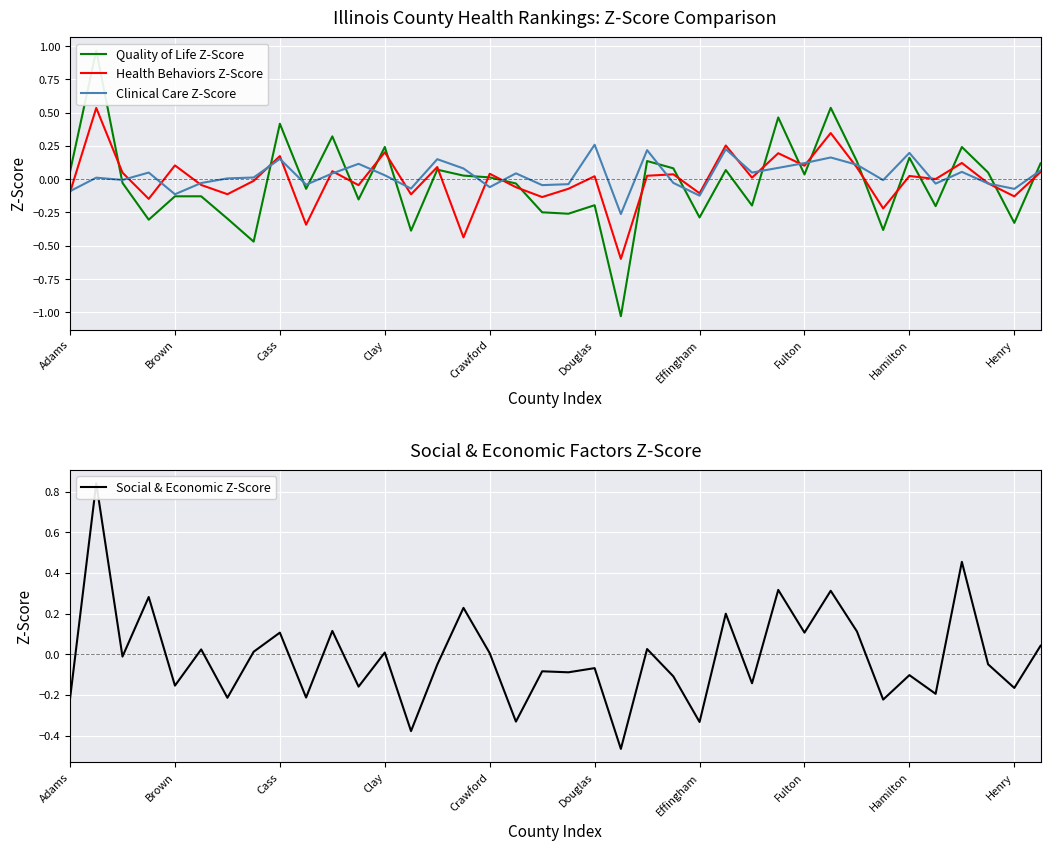

At which label does Quality of Life Z-Score reach its minimum?

21